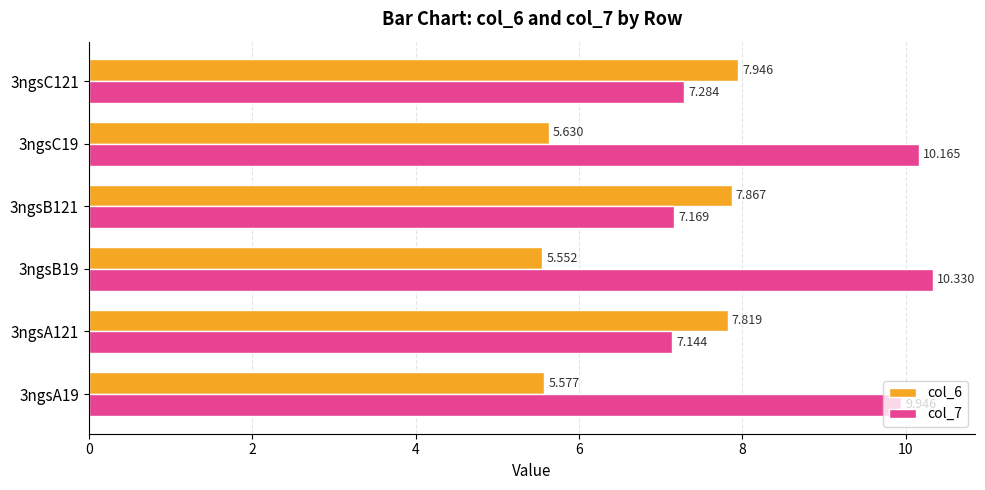

Which category has the lowest value across all series?

3ngsB19